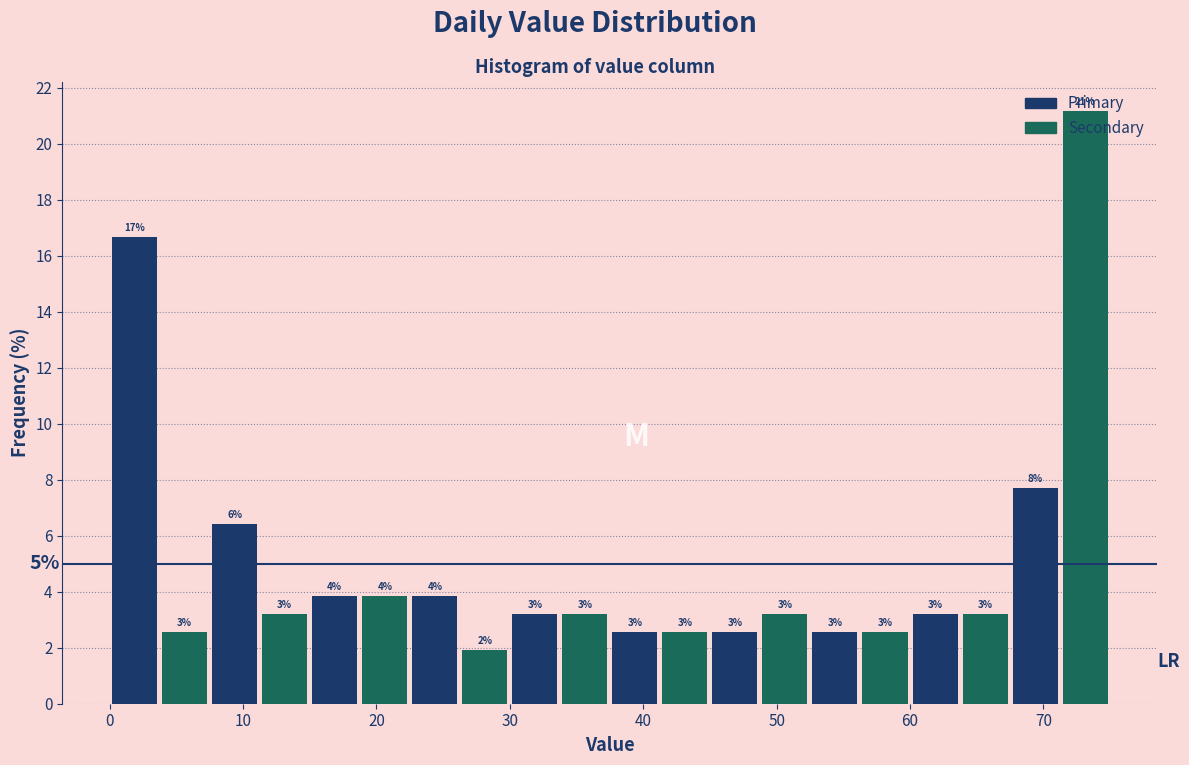

Read against the x-axis, roughly where is the centre of the tallest bar?

73